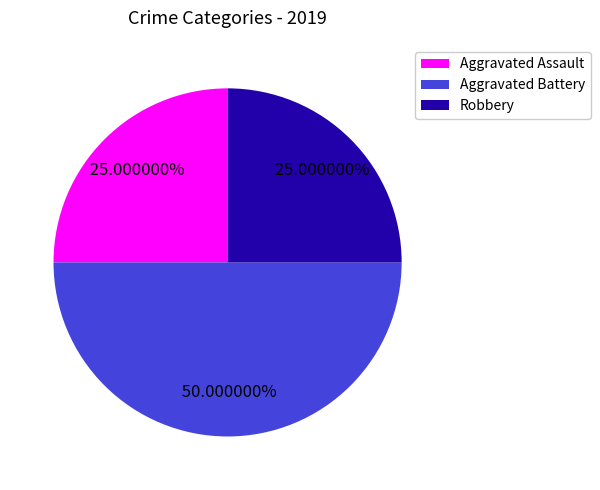

Combined, what portion of the pie is Aggravated Assault and Robbery?

50.0%